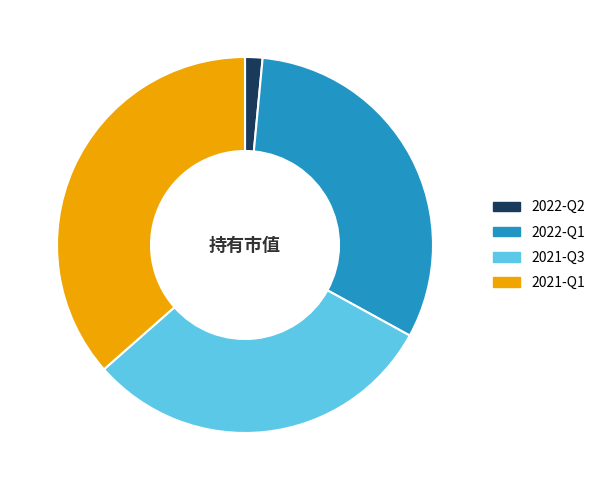

Do 2022-Q1 and 2022-Q2 together represent more than half of the pie?

No